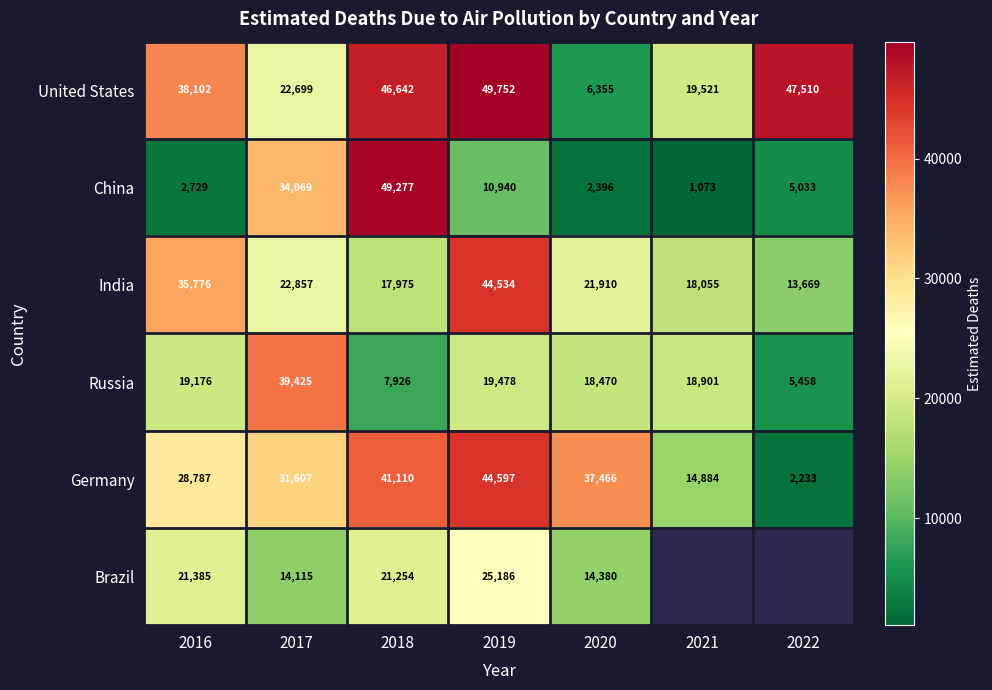

Is the value of Germany at 2019 greater than the value of United States at 2016?

Yes